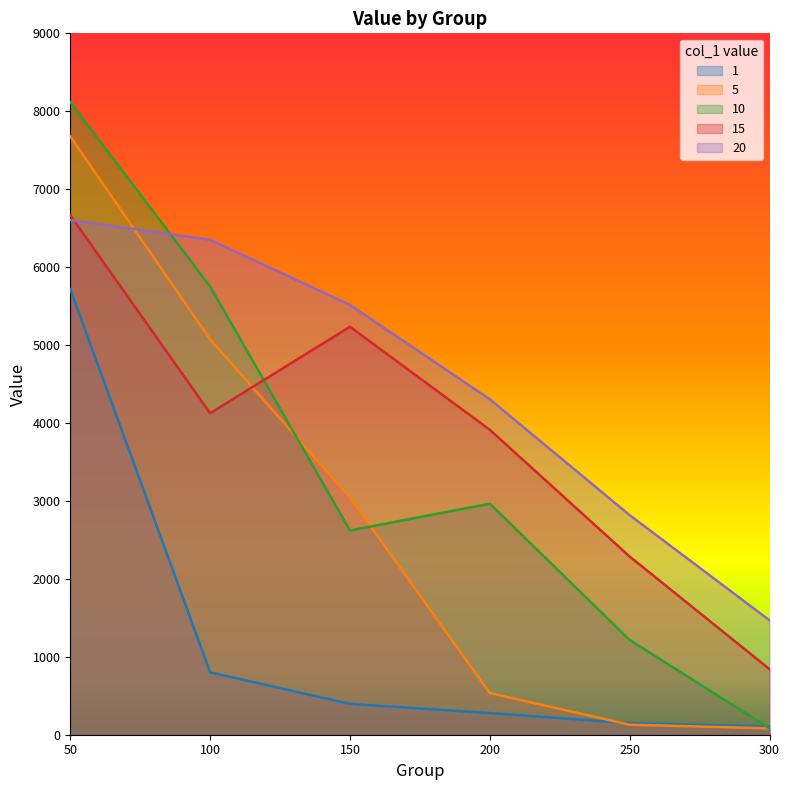

At how many categories does at least one series exceed 3981?

4